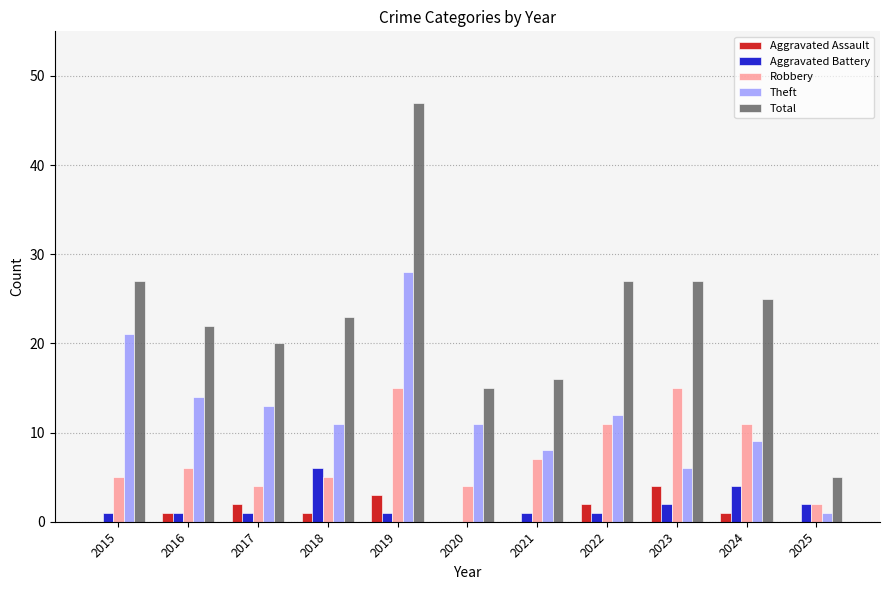

Reading left to right, extract all data points from this chart.

Aggravated Assault: 0	1	2	1	3	0	0	2	4	1	0
Aggravated Battery: 1	1	1	6	1	0	1	1	2	4	2
Robbery: 5	6	4	5	15	4	7	11	15	11	2
Theft: 21	14	13	11	28	11	8	12	6	9	1
Total: 27	22	20	23	47	15	16	27	27	25	5